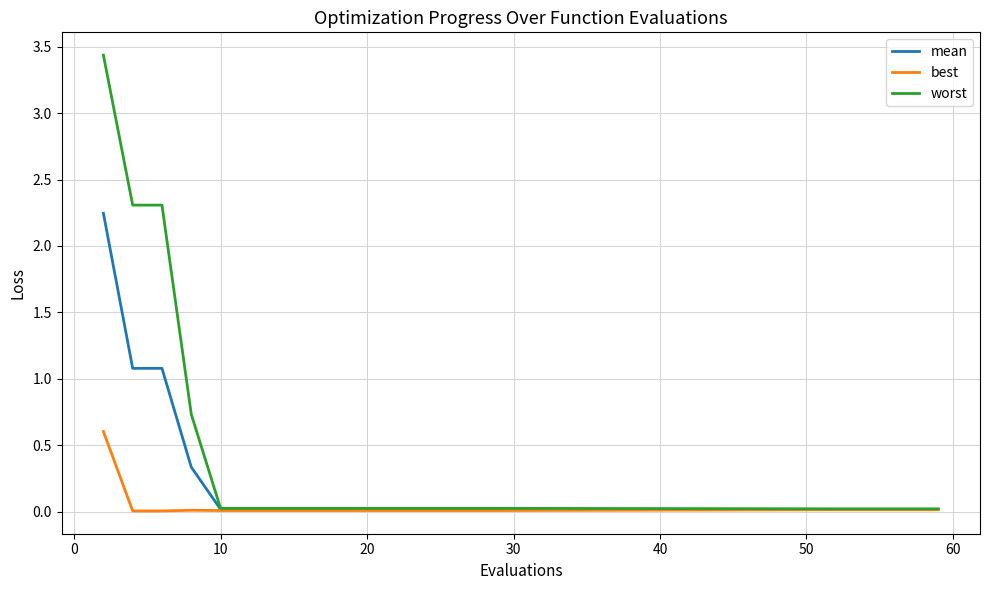

List the series in order of their peak value, highest first.

worst, mean, best